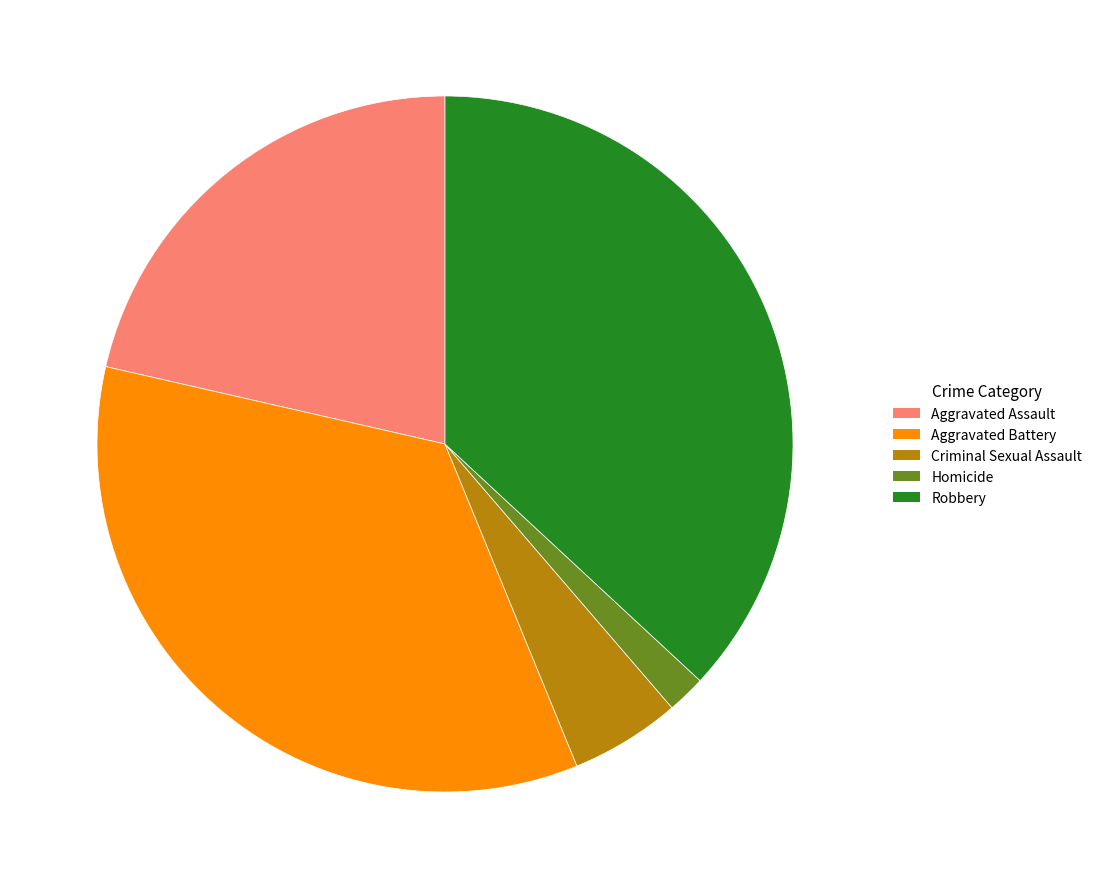

True or false: Criminal Sexual Assault accounts for 1% of the total.

False